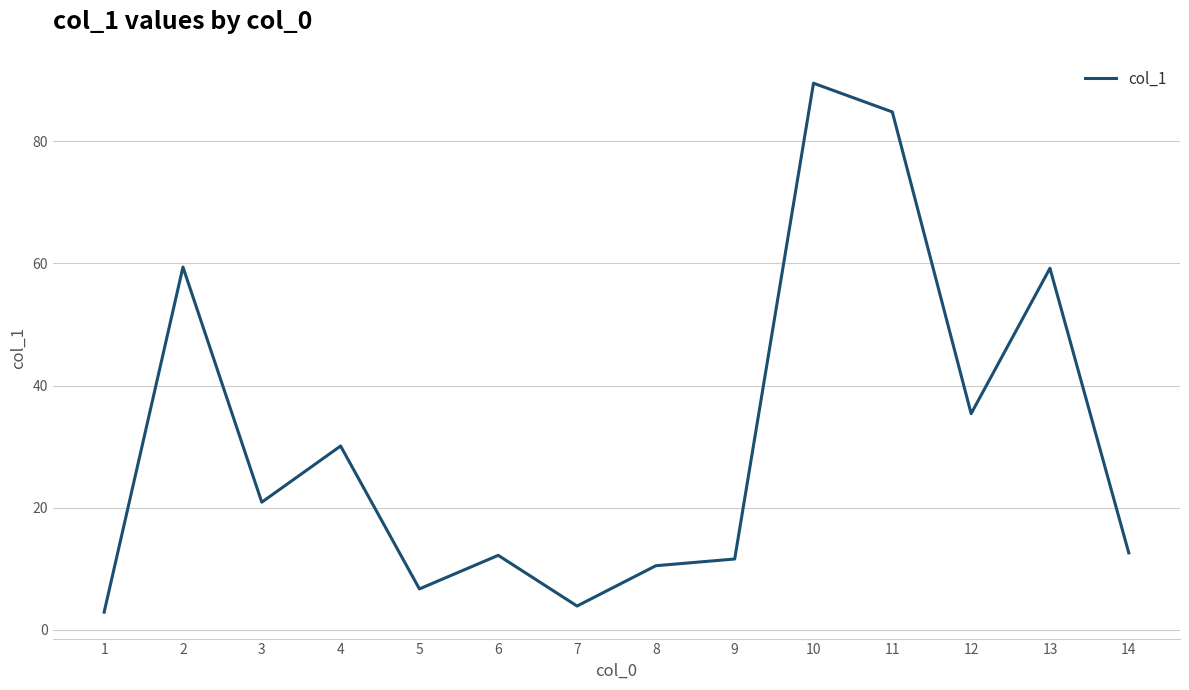

The chart shows a value of 12.6 at 14. True or false?

True